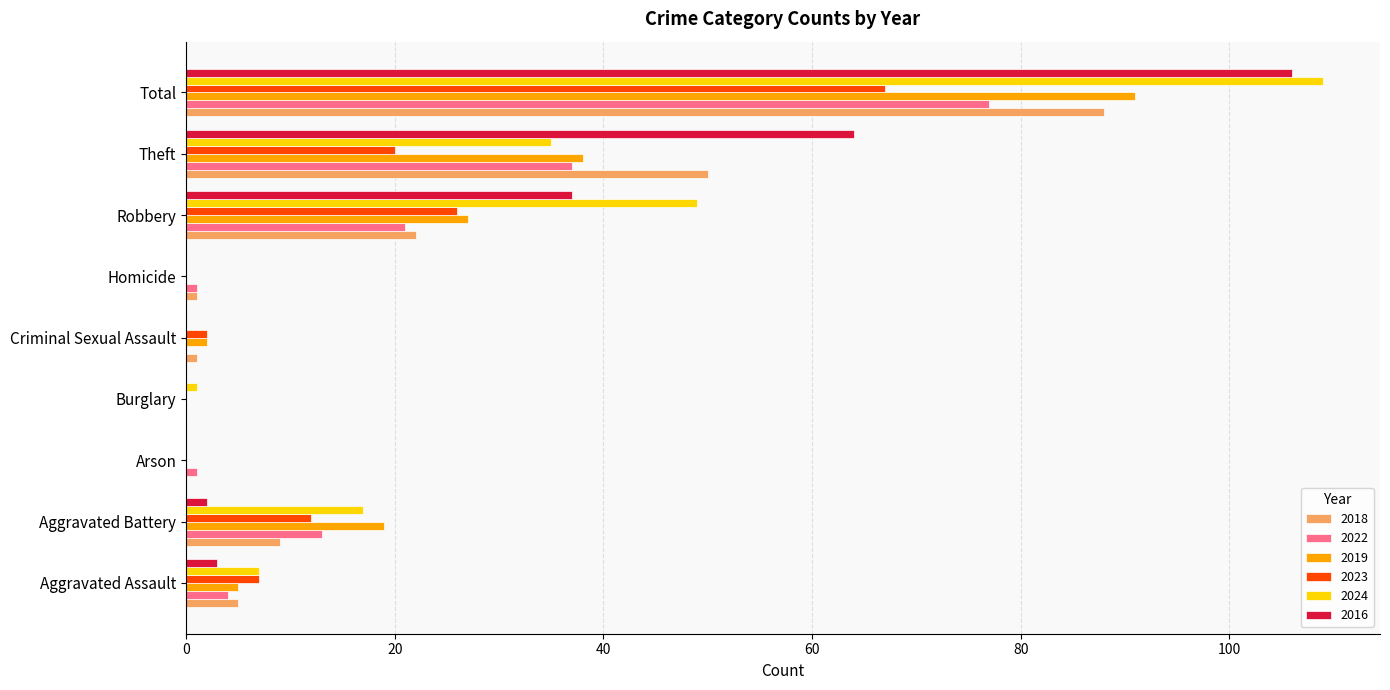

At which label does 2023 reach its peak?

Total